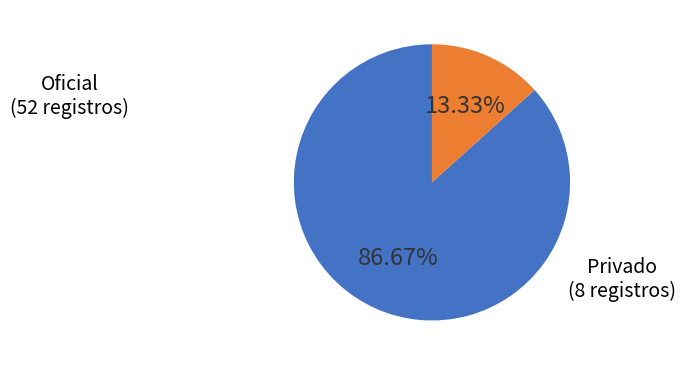

The Privado slice represents 13% of the pie. True or false?

True